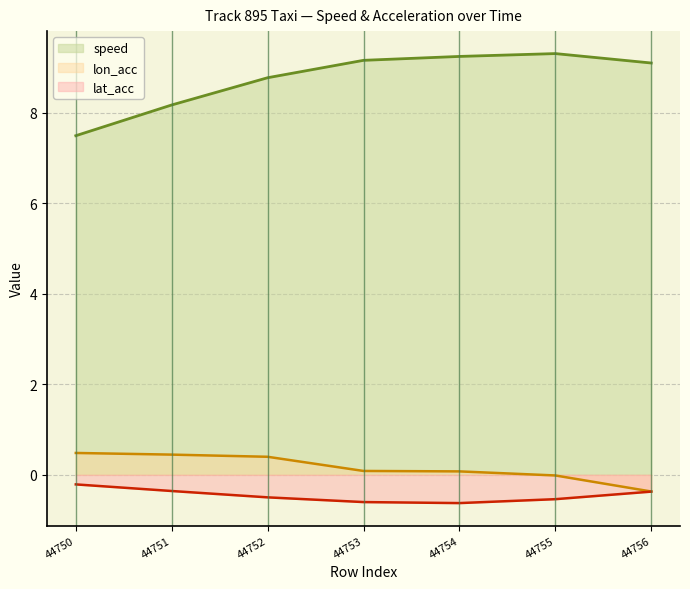

What is the value of the lat_acc point at the 4th from the left?

-0.6